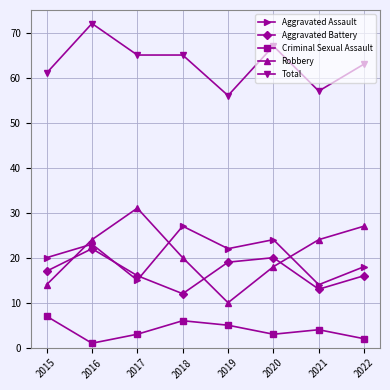

Which series has the widest spread of values?

Robbery